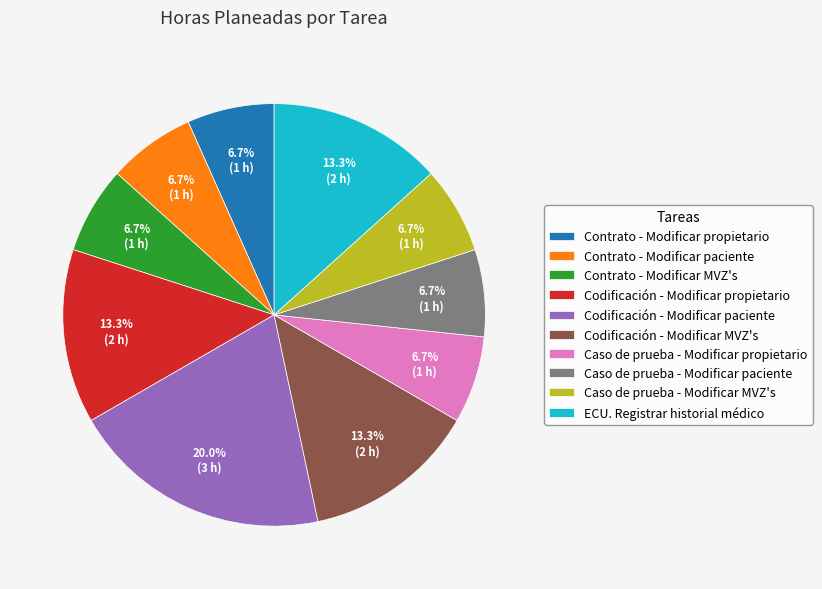

What percentage is NOT represented by Caso de prueba - Modificar propietario?

93.3%